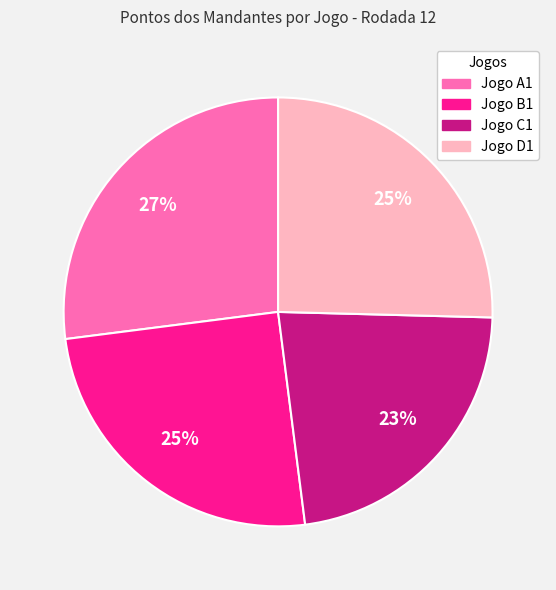

What is the largest slice in the pie chart?

Jogo A1